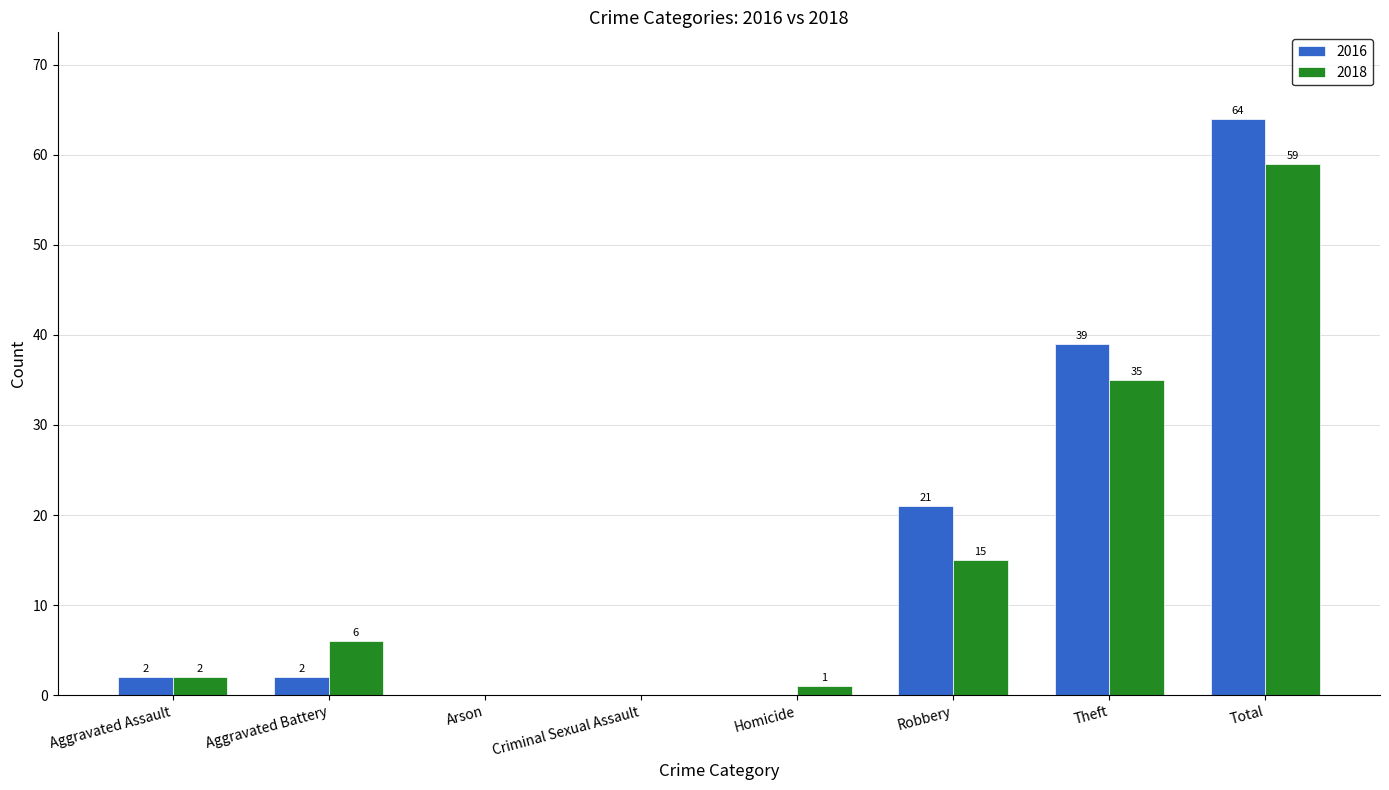

What are all the series names shown in the legend?

2016, 2018